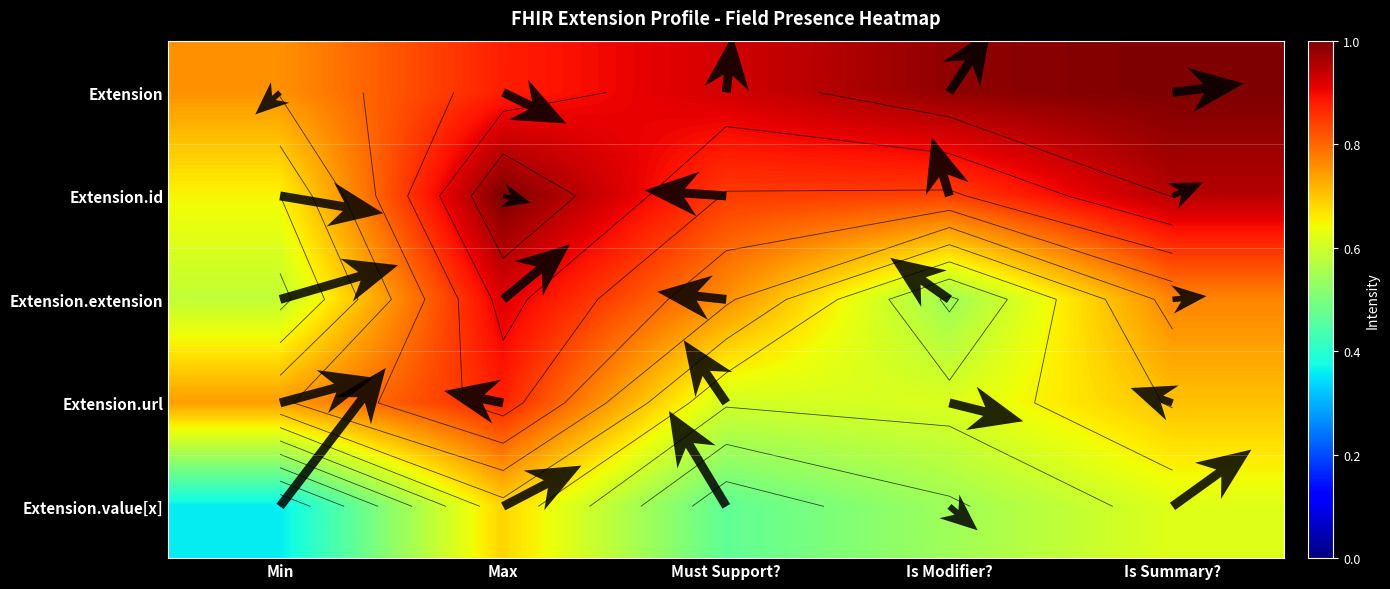

Is it true that Extension equals 1.5 at Is Modifier??

False